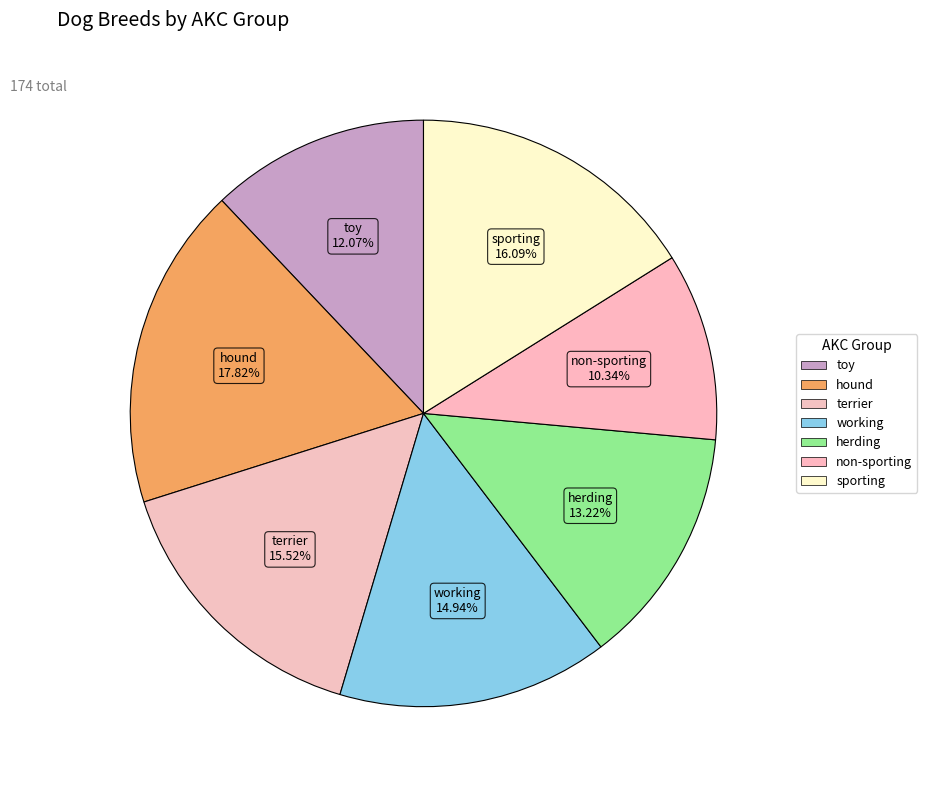

Does working account for over 50% of the chart?

No